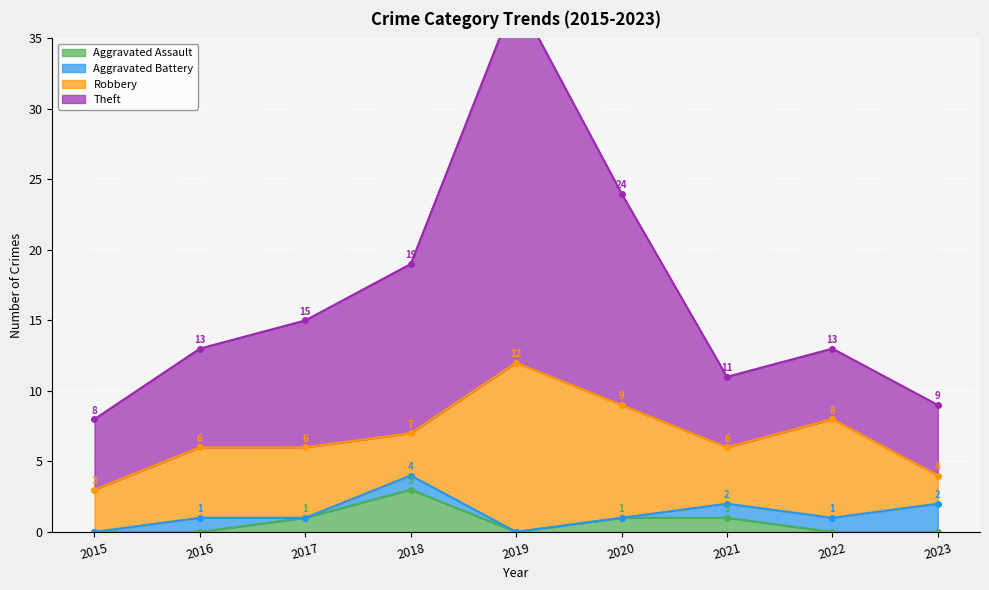

The value of Aggravated Assault at 2022 is 0. True or false?

True